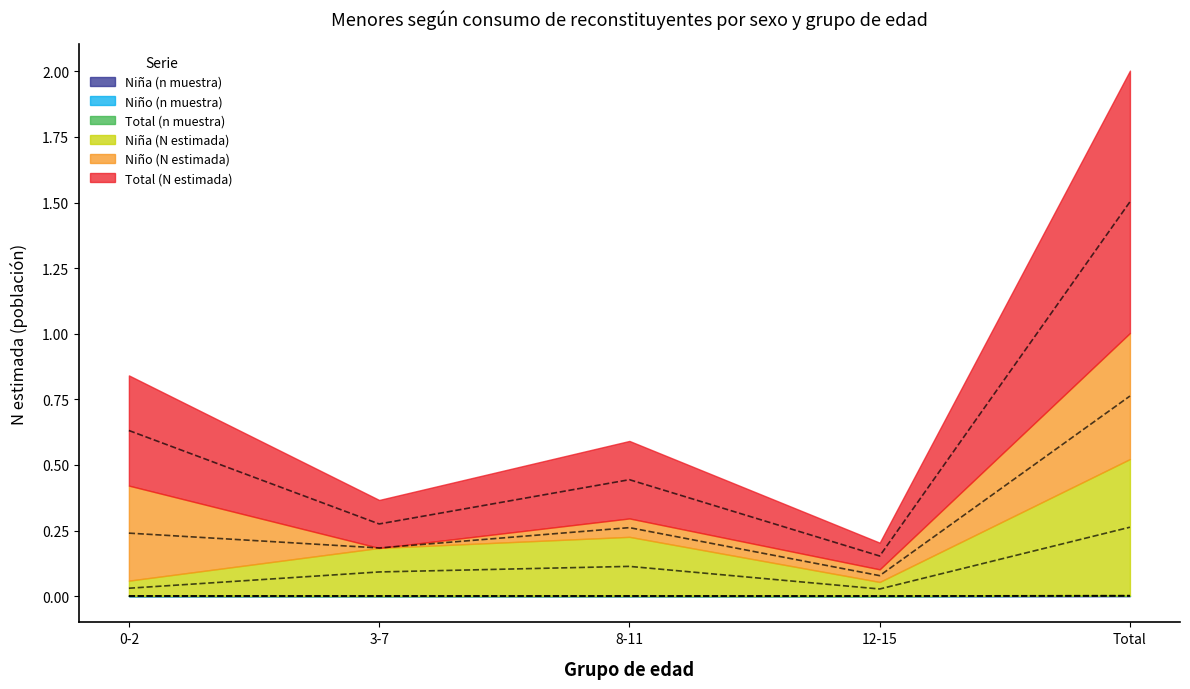

How many interior local valleys does the Niña (n muestra) series have?

1